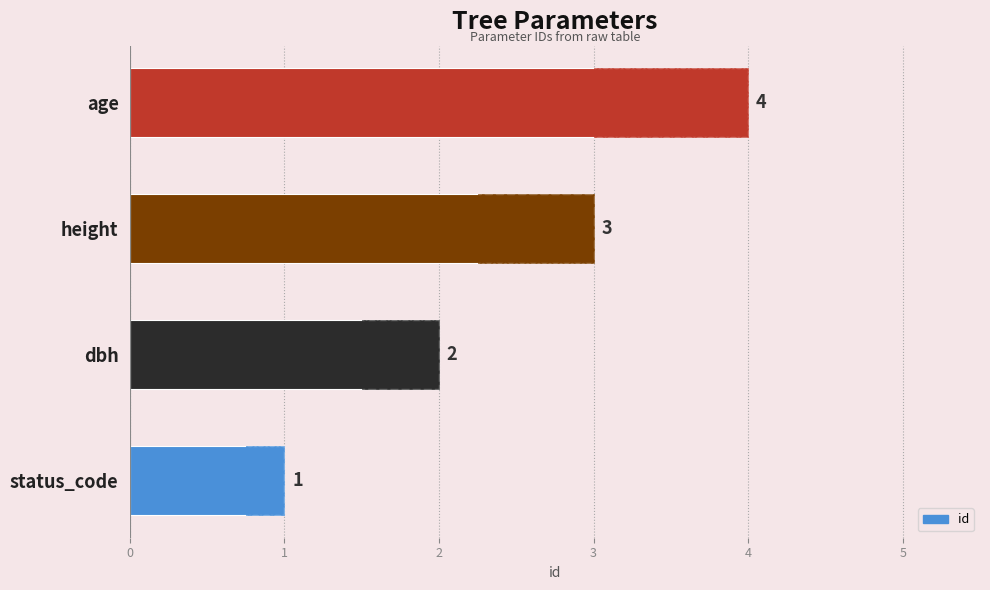

How many bars are there in total?

4